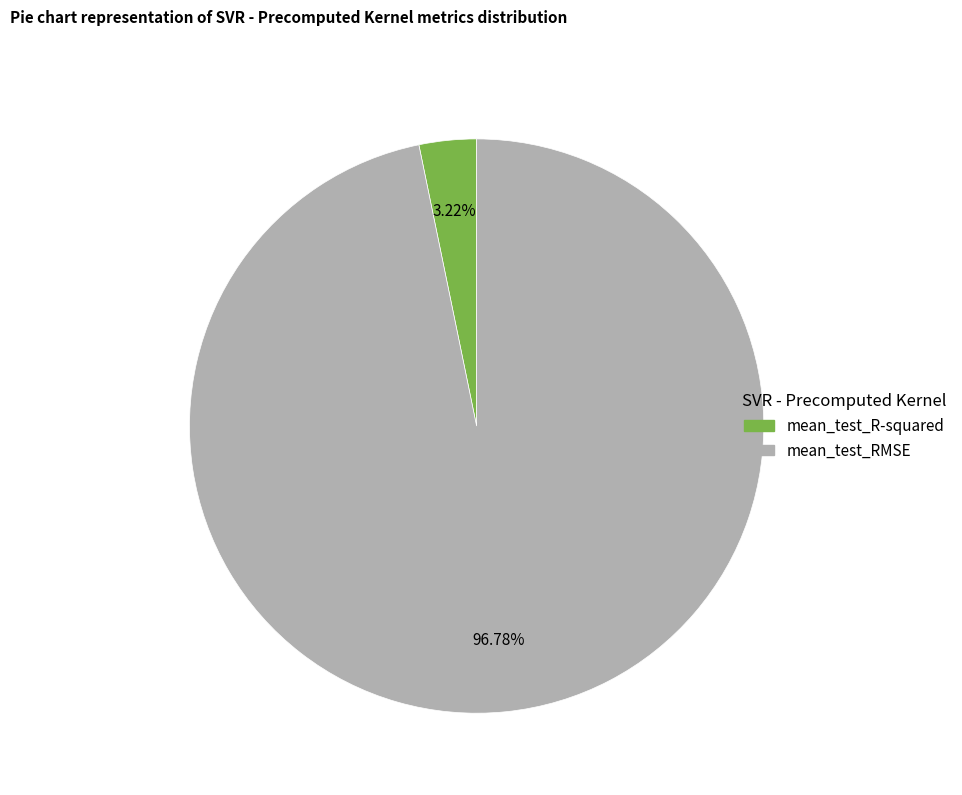

What is the total percentage of mean_test_R-squared and mean_test_RMSE?

100.0%